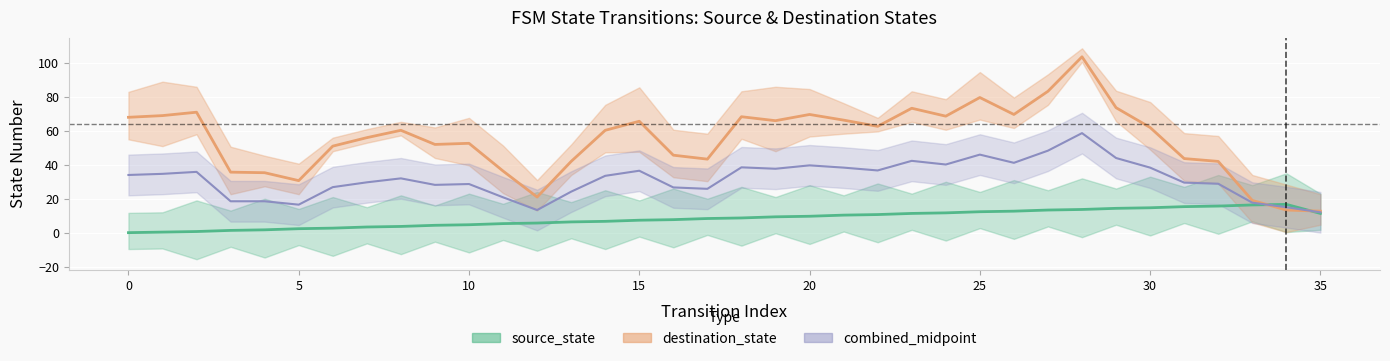

True or false: source_state has more than 0 points higher than both neighbors.

False